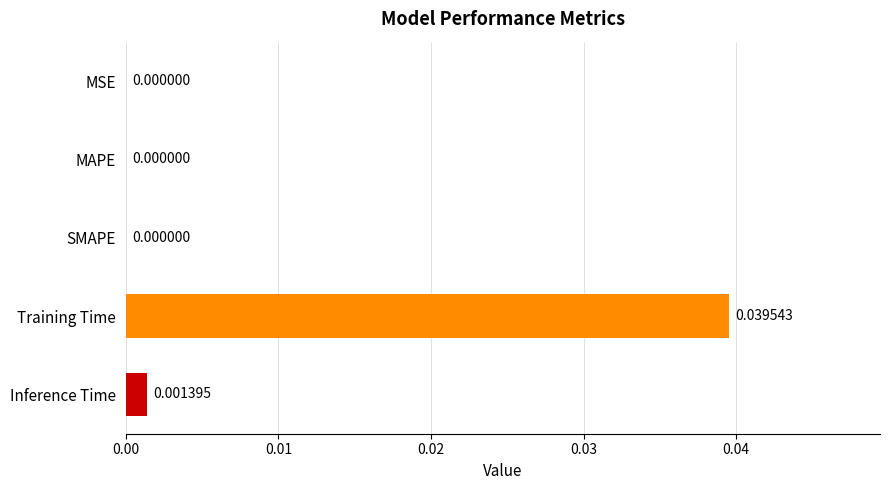

Which has a higher value, SMAPE or Inference Time?

Inference Time